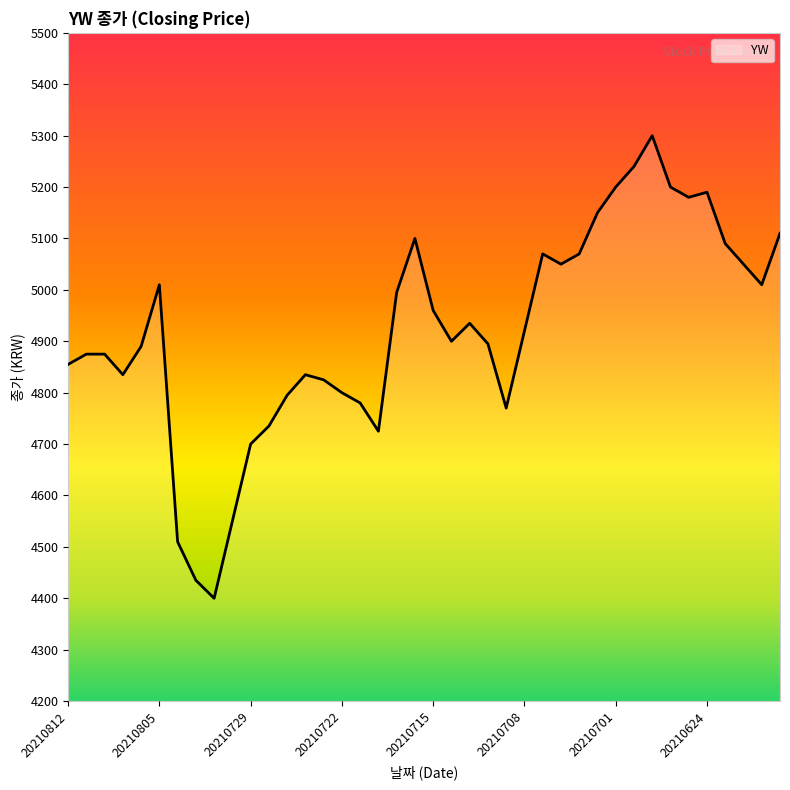

What is the smallest value displayed?

4400